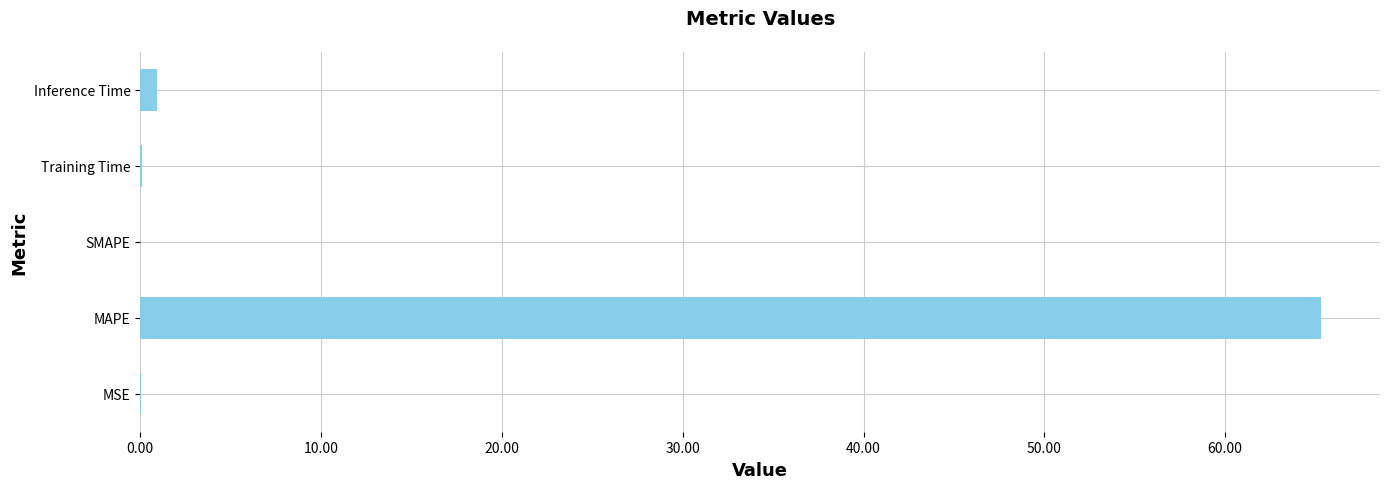

Is it true that the value at SMAPE is 0.0?

True